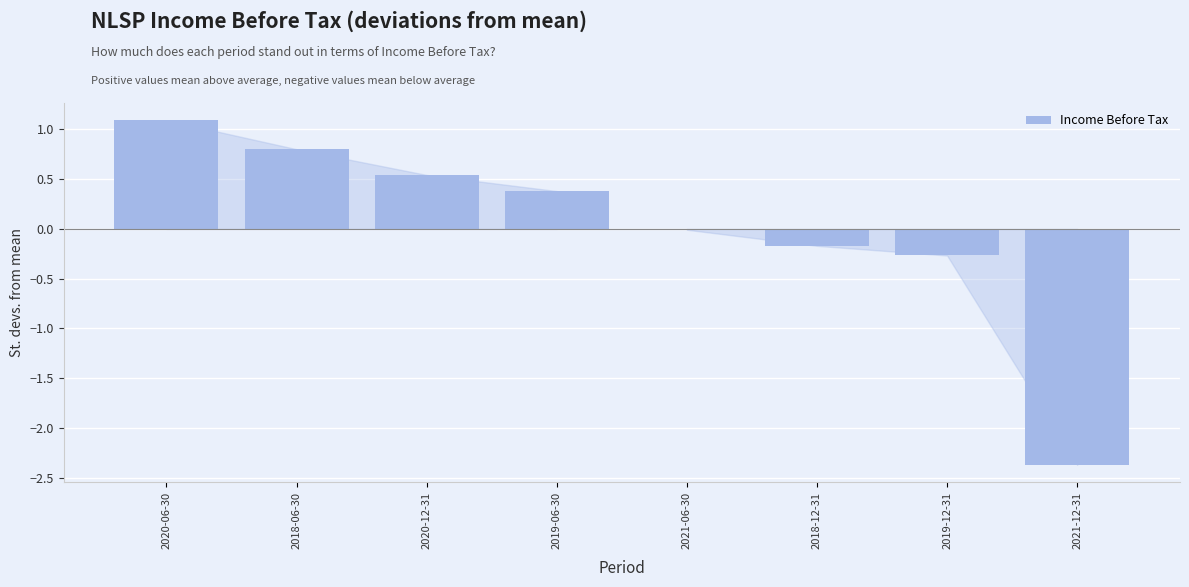

Is it true that the value at 2020-06-30 is 1.8?

False